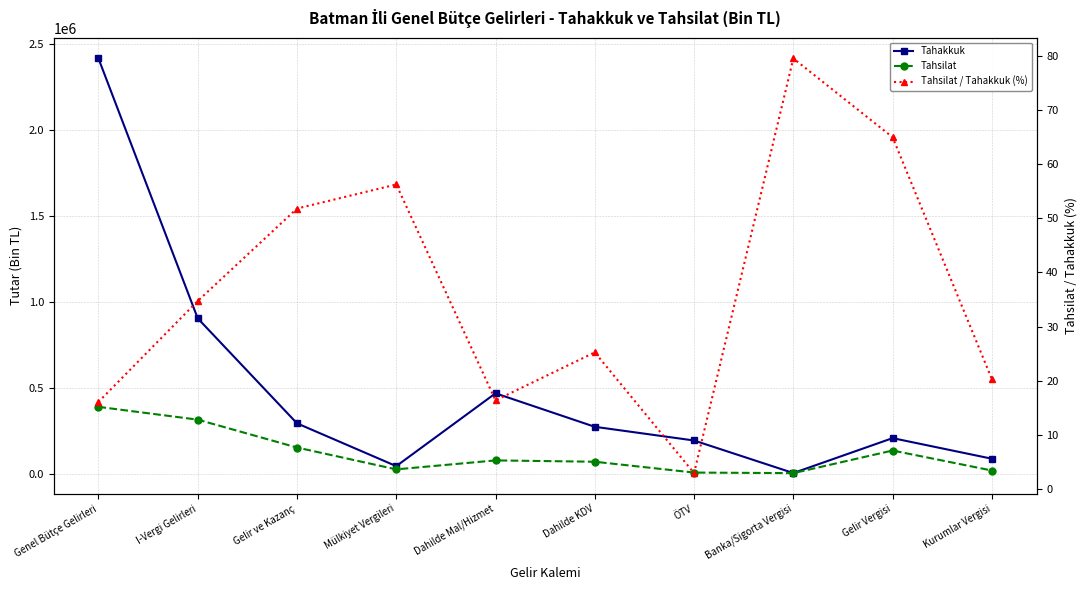

What is the maximum value for Tahsilat?

388260.0